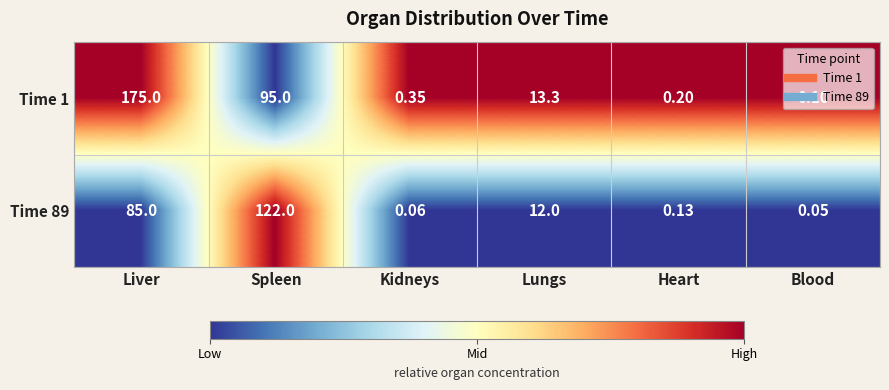

What is the maximum value shown in the chart?

175.0